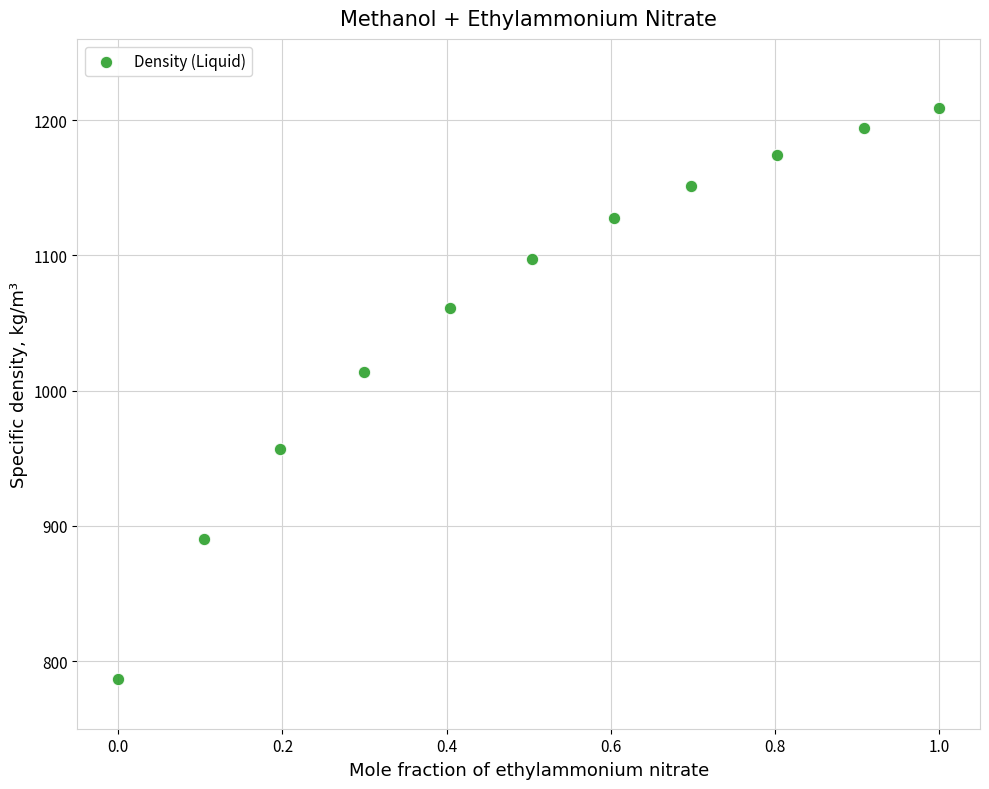

What is the range of X values (max minus min)?

1.0